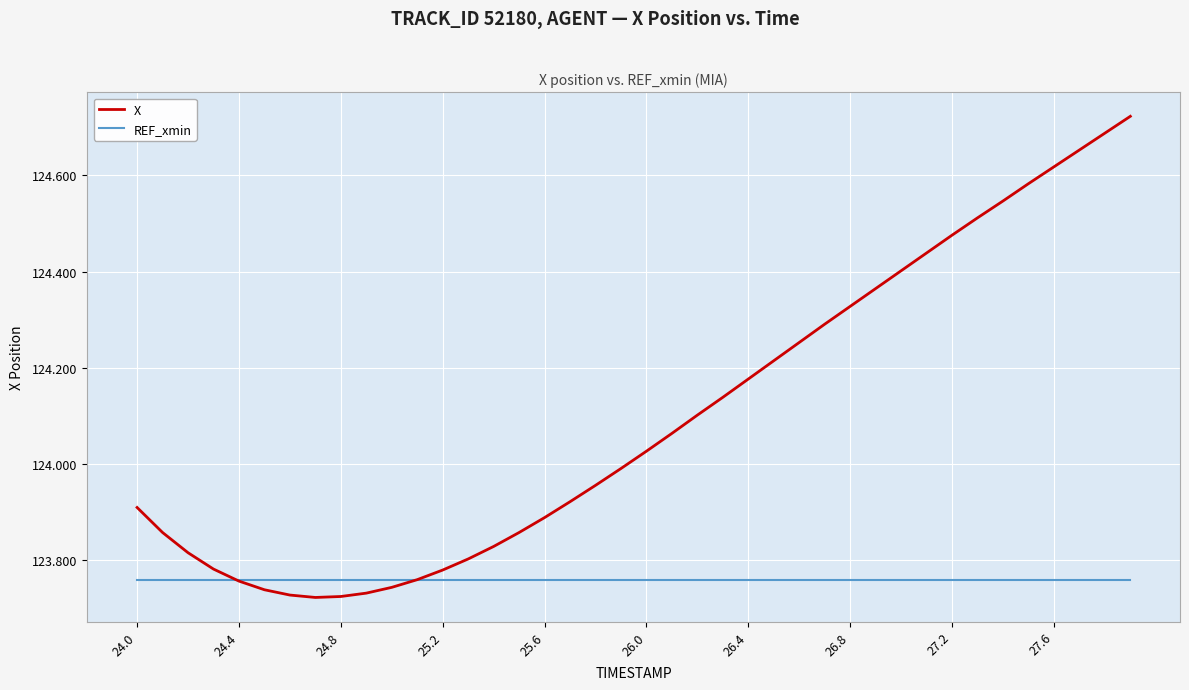

How many values in the X series are below 124?

20